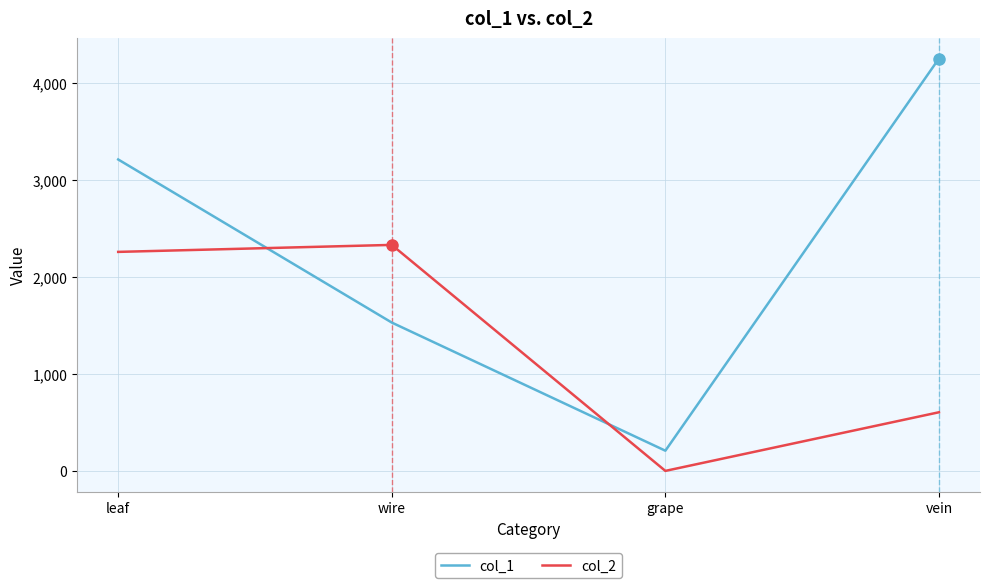

What is the difference between the highest and lowest values at wire?

800